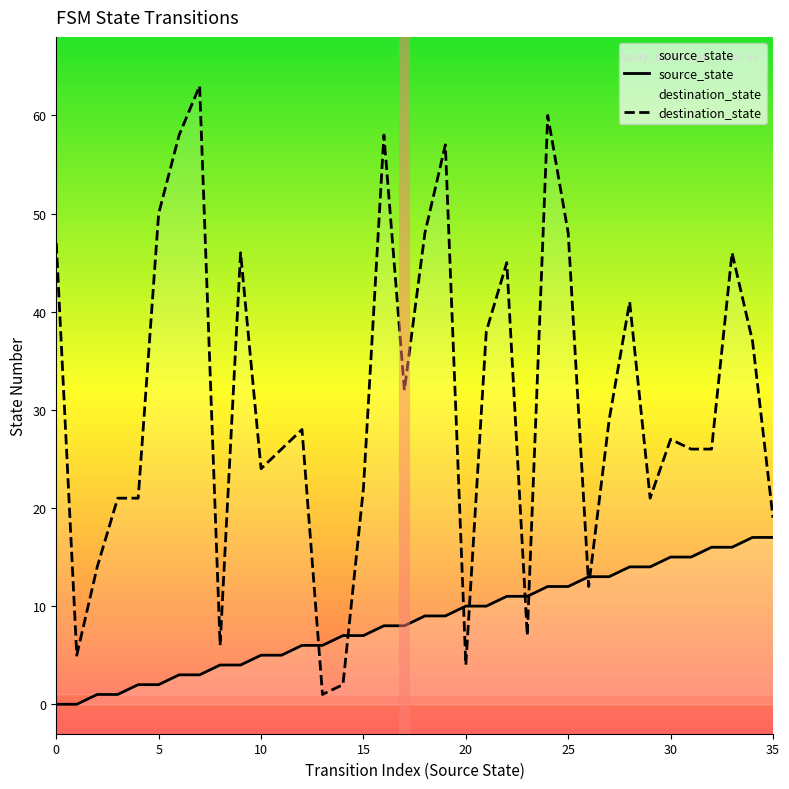

The value of source_state at 35 is 5. True or false?

False